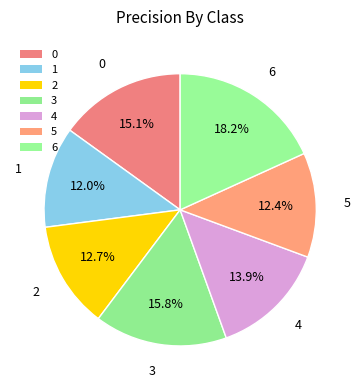

To the nearest percent, what is the combined percentage of 5 and 2?

25%